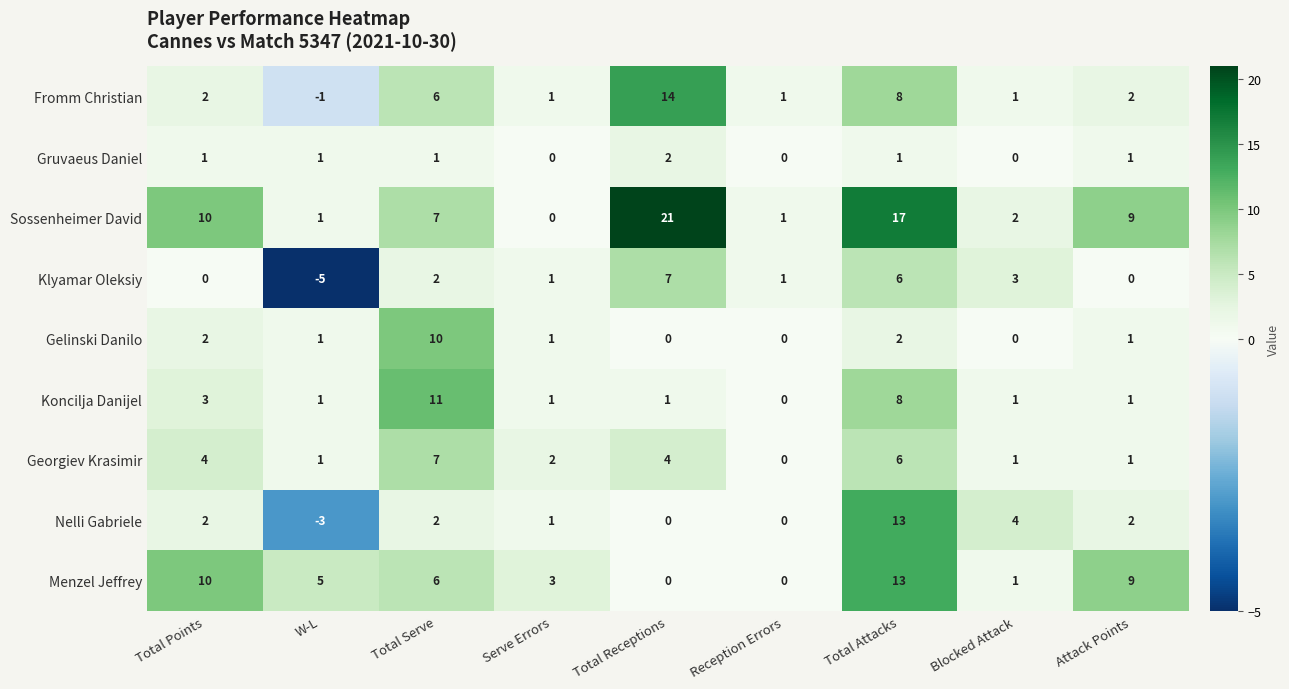

The value of Gruvaeus Daniel at Total Attacks is 1. True or false?

True